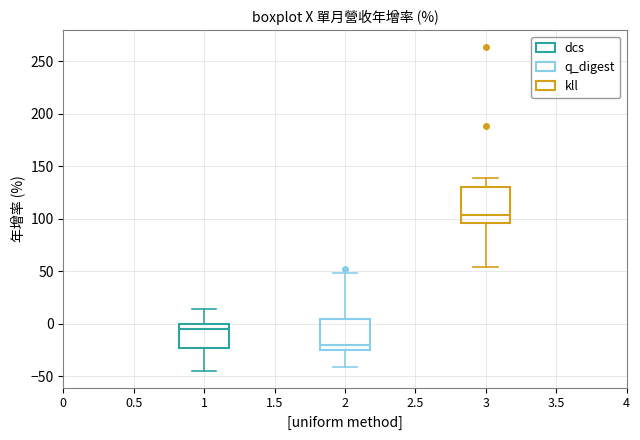

Reading left to right, transcribe this box plot: for each box, give where its median line is, the range the box spans, and where its two whiskers end, as read against the y-axis. The values are not printed on the chart, so give them approximately, as read against the axis.

1: median -5, box -25 to 0, whiskers -45 to 15
2: median -20, box -25 to 5, whiskers -40 to 50
3: median 105, box 95 to 130, whiskers 55 to 140